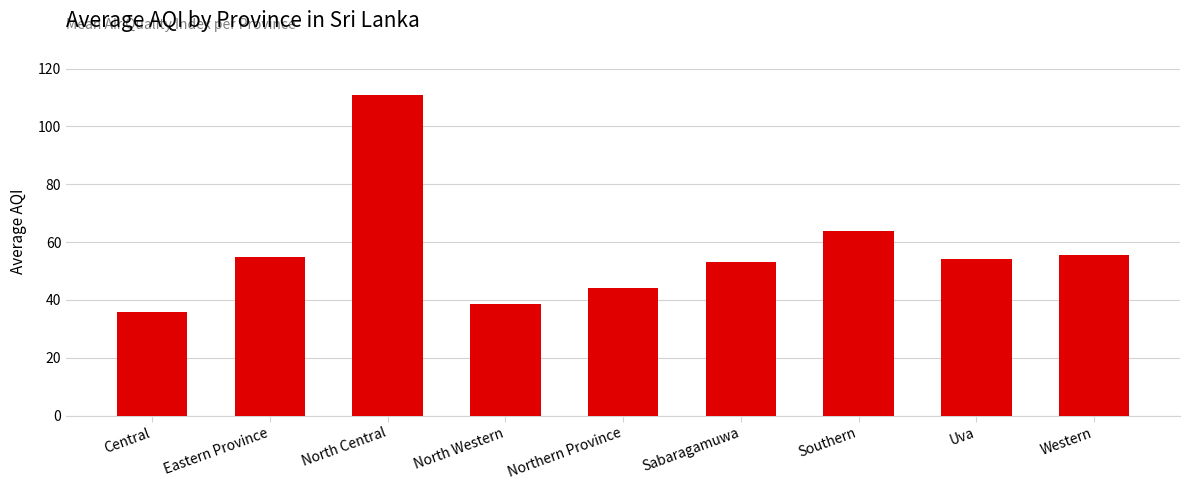

Does the chart contain any negative values?

No